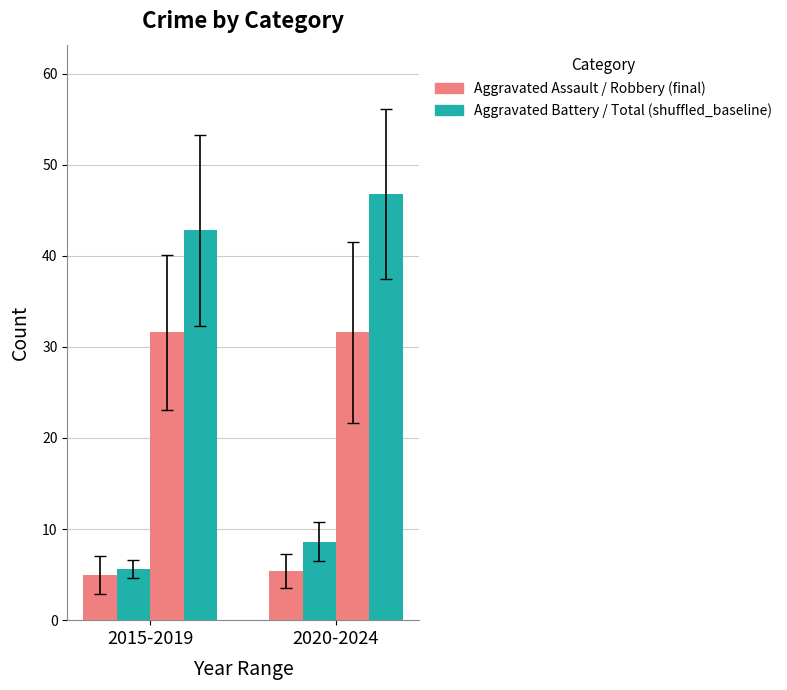

How many groups of bars are there?

2